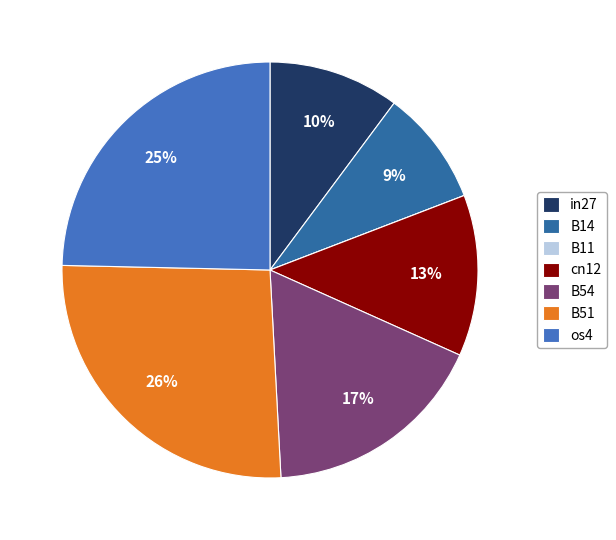

How many segments does this pie chart have?

7